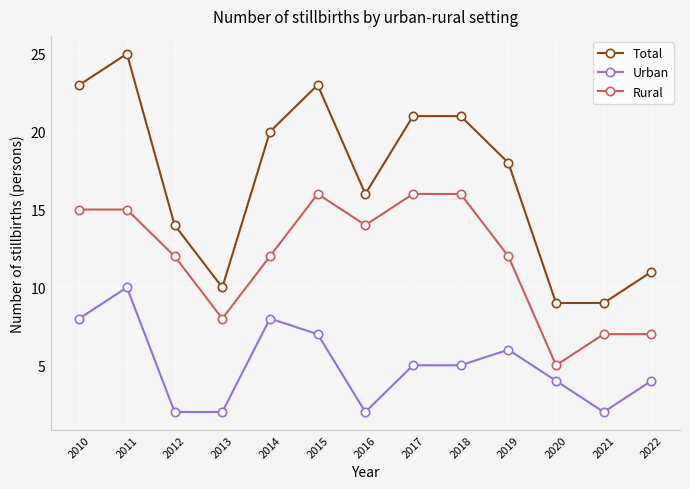

Which series has the largest total across all categories?

Total